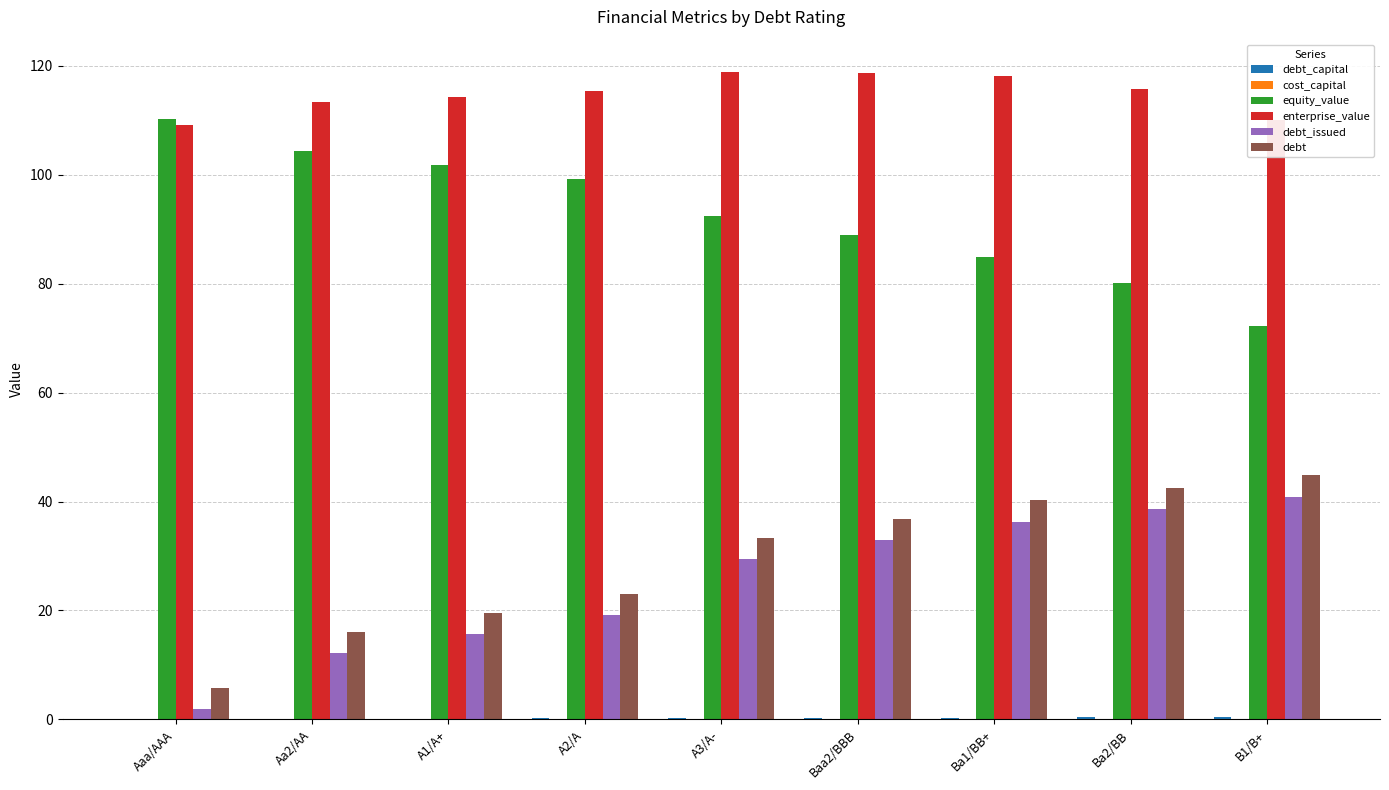

What is the sum of all enterprise_value values?

1033.5